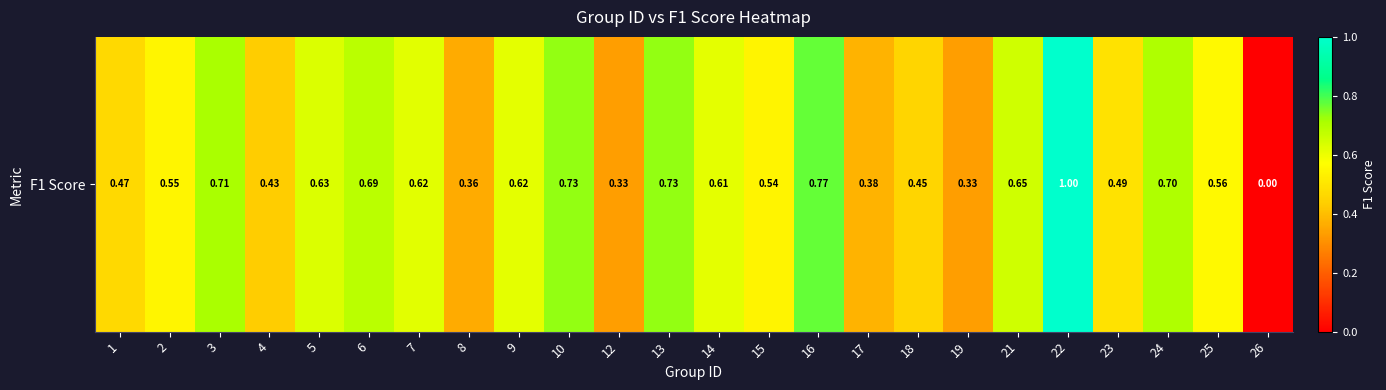

Rank the categories by value from lowest to highest.

26, 12, 19, 8, 17, 4, 18, 1, 23, 15, 2, 25, 14, 9, 7, 5, 21, 6, 24, 3, 10, 13, 16, 22